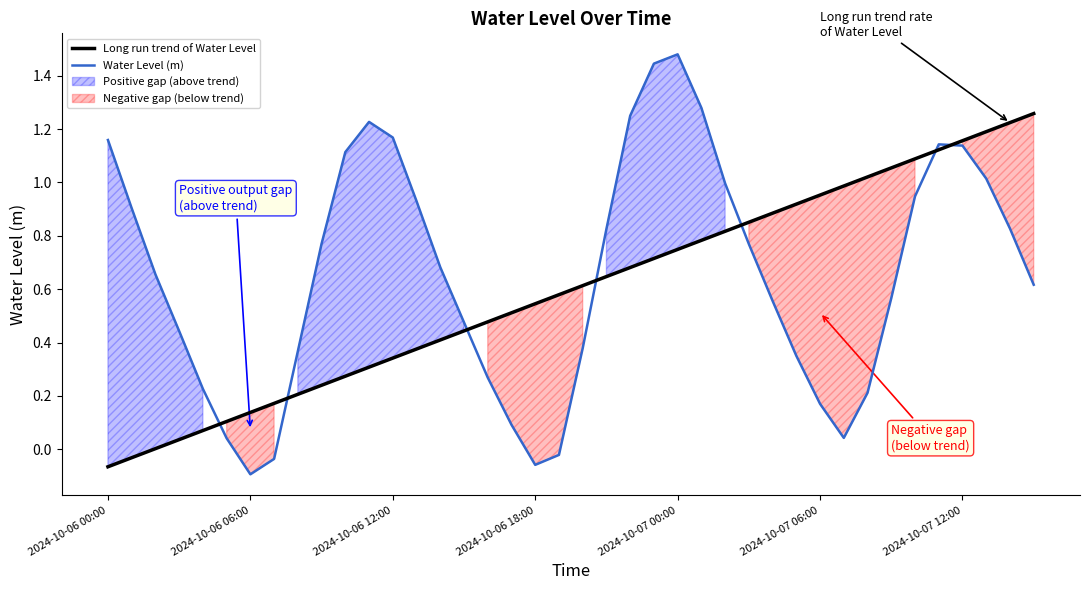

How many values in Long run trend of Water Level are below zero?

2